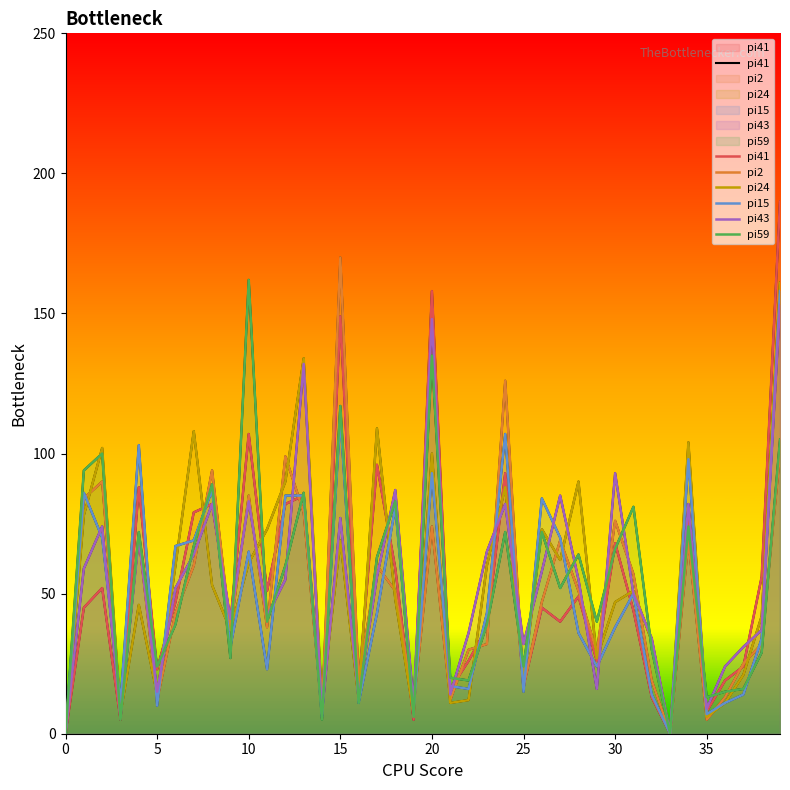

Reading right to left, what are all the values shown in this chart?

pi41: 190	56	24	19	8	78	0	13	44	68	26	49	40	45	17	93	38	26	16	158	5	59	96	17	149	8	85	82	51	107	40	82	79	47	23	88	5	52	45	0
pi2: 100	32	25	13	5	69	0	19	57	76	29	51	69	47	17	126	32	30	12	74	10	51	60	19	170	7	79	99	38	85	37	94	60	43	12	70	9	90	84	0
pi24: 161	42	21	11	6	104	0	33	51	47	27	90	62	73	19	88	60	12	11	100	7	48	109	12	69	11	134	90	73	61	37	53	108	60	14	46	7	102	78	0
pi15: 158	34	14	11	7	98	0	14	50	38	24	36	70	84	15	107	43	16	17	93	8	81	43	11	113	6	85	85	23	65	31	87	69	67	10	103	11	70	86	0
pi43: 153	37	31	24	9	82	0	34	50	93	16	55	85	58	32	82	65	36	14	148	10	87	56	13	77	7	132	55	42	83	41	82	64	52	15	70	6	74	59	0
pi59: 105	29	16	15	13	74	0	30	81	66	40	64	52	72	24	72	39	19	20	135	6	83	63	11	117	5	86	60	40	162	27	89	67	39	24	72	5	100	94	0